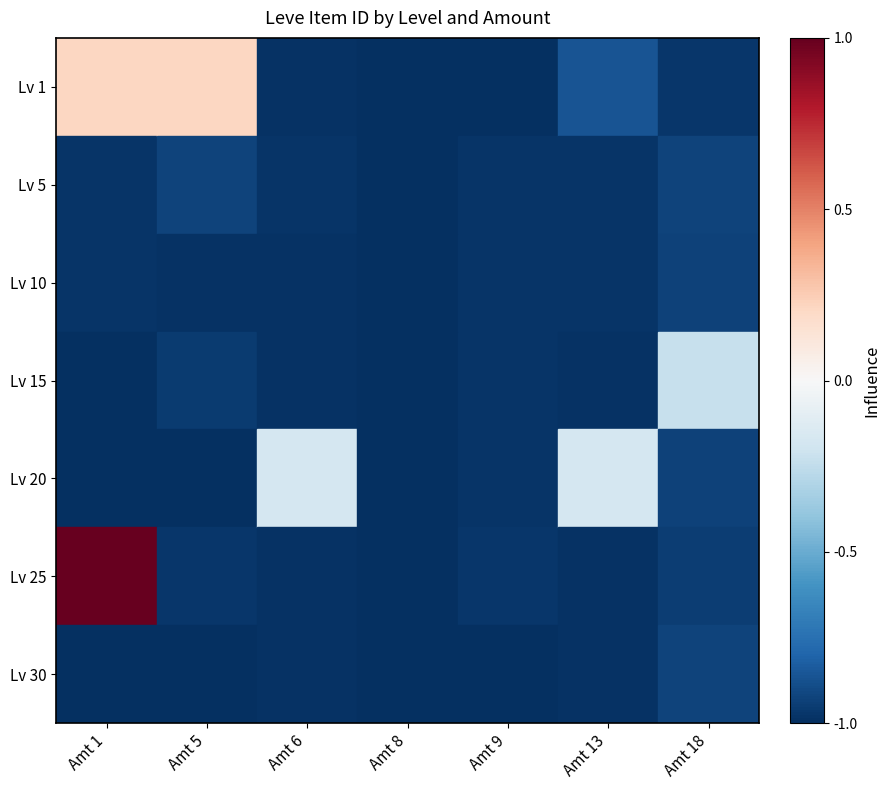

Reading right to left, transcribe all the data shown in this chart.

Lv 1: Amt 18=-1.0	Amt 13=-0.9	Amt 9=-1.0	Amt 8=-1.0	Amt 6=-1.0	Amt 5=0.2	Amt 1=0.2
Lv 5: Amt 18=-0.9	Amt 13=-1.0	Amt 9=-1.0	Amt 8=-1.0	Amt 6=-1.0	Amt 5=-0.9	Amt 1=-1.0
Lv 10: Amt 18=-0.9	Amt 13=-1.0	Amt 9=-1.0	Amt 8=-1.0	Amt 6=-1.0	Amt 5=-1.0	Amt 1=-1.0
Lv 15: Amt 18=-0.2	Amt 13=-1.0	Amt 9=-1.0	Amt 8=-1.0	Amt 6=-1.0	Amt 5=-1.0	Amt 1=-1.0
Lv 20: Amt 18=-0.9	Amt 13=-0.2	Amt 9=-1.0	Amt 8=-1.0	Amt 6=-0.2	Amt 5=-1.0	Amt 1=-1.0
Lv 25: Amt 18=-0.9	Amt 13=-1.0	Amt 9=-1.0	Amt 8=-1.0	Amt 6=-1.0	Amt 5=-1.0	Amt 1=1.0
Lv 30: Amt 18=-0.9	Amt 13=-1.0	Amt 9=-1.0	Amt 8=-1.0	Amt 6=-1.0	Amt 5=-1.0	Amt 1=-1.0